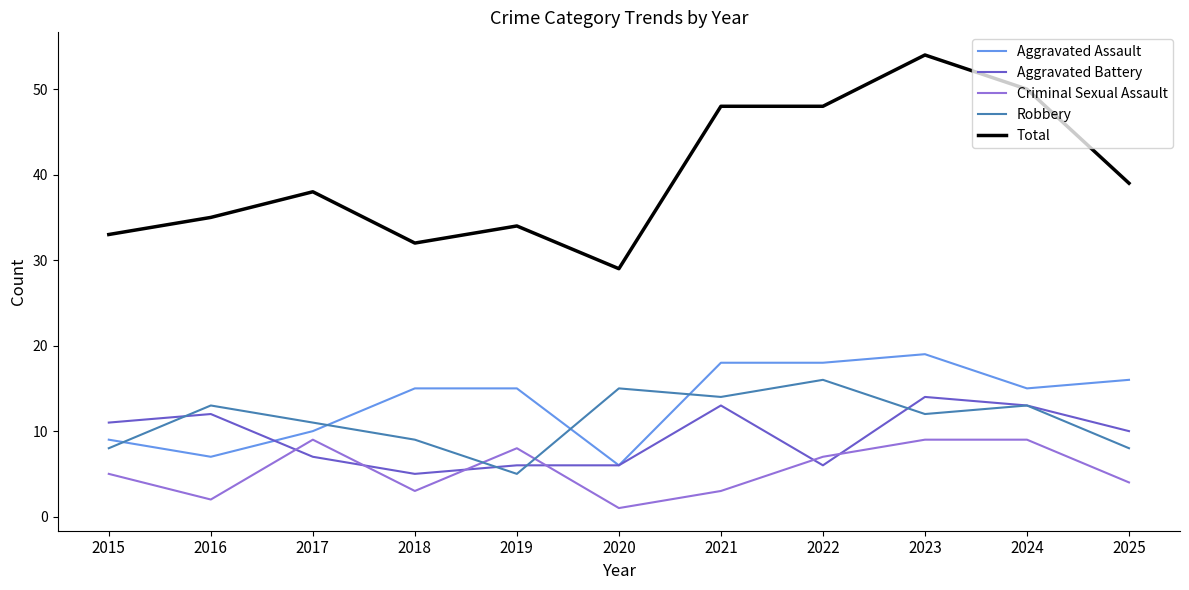

What is the smallest value displayed?

1